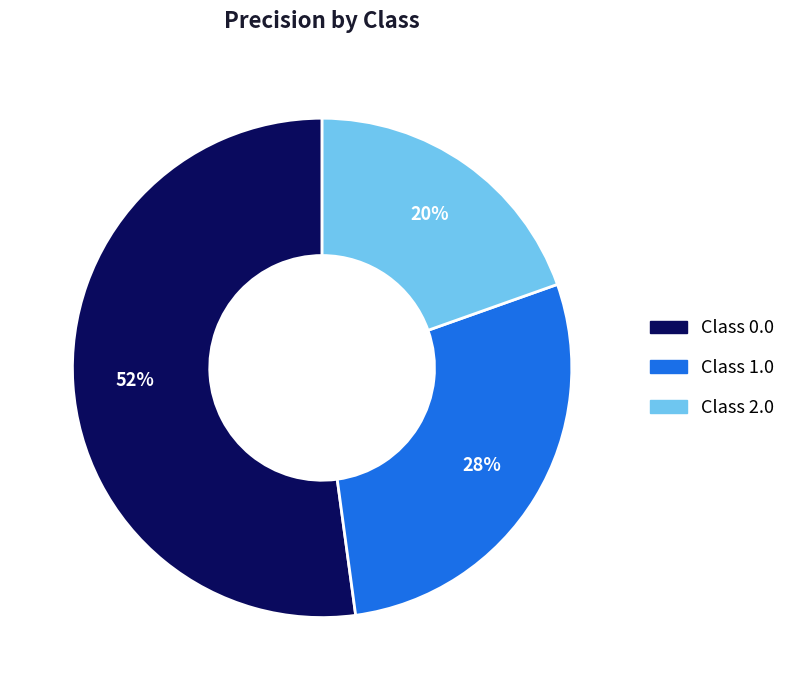

Is there a majority slice in this chart?

Yes